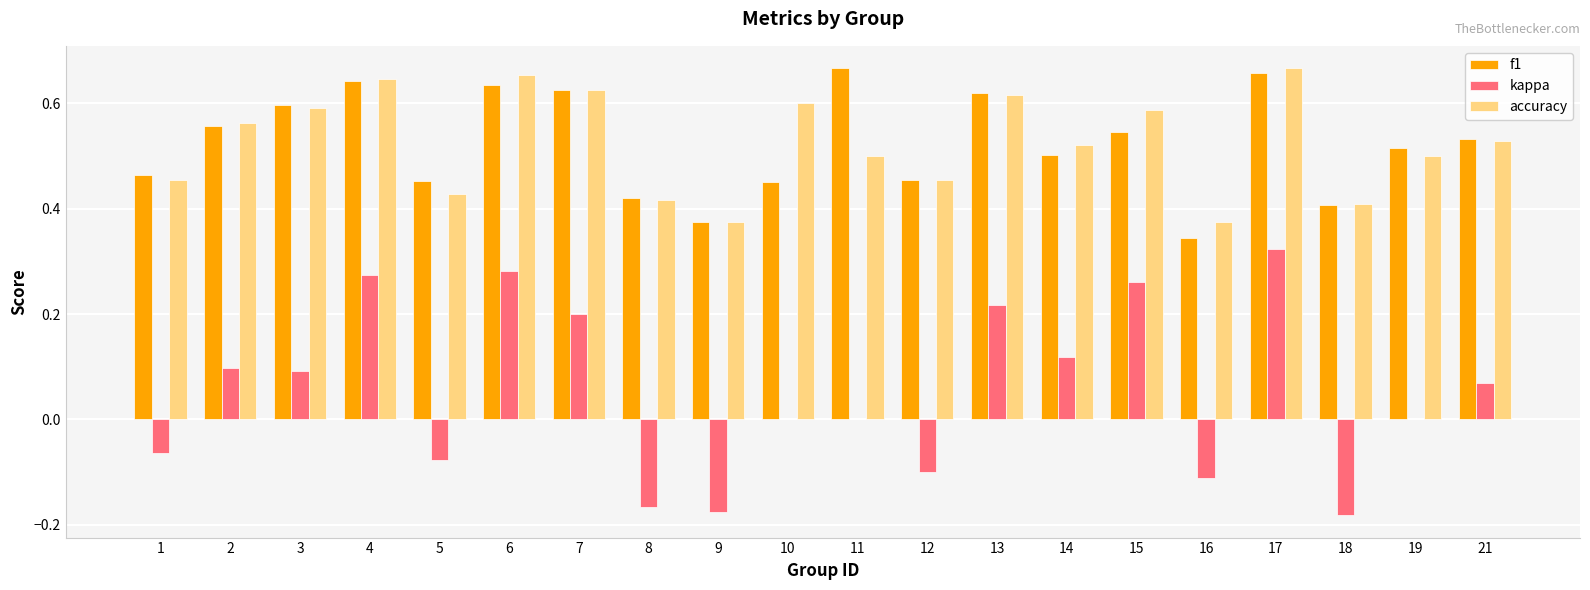

Count the number of data series in this chart.

3